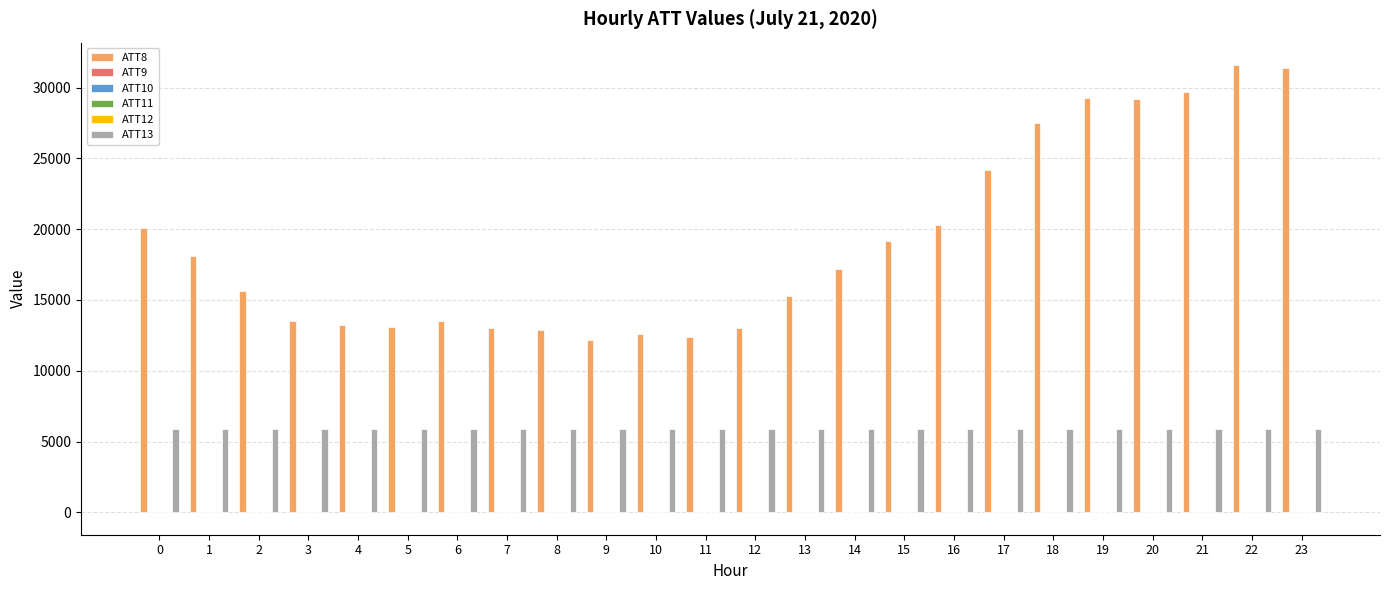

Which series has the widest spread of values?

ATT8